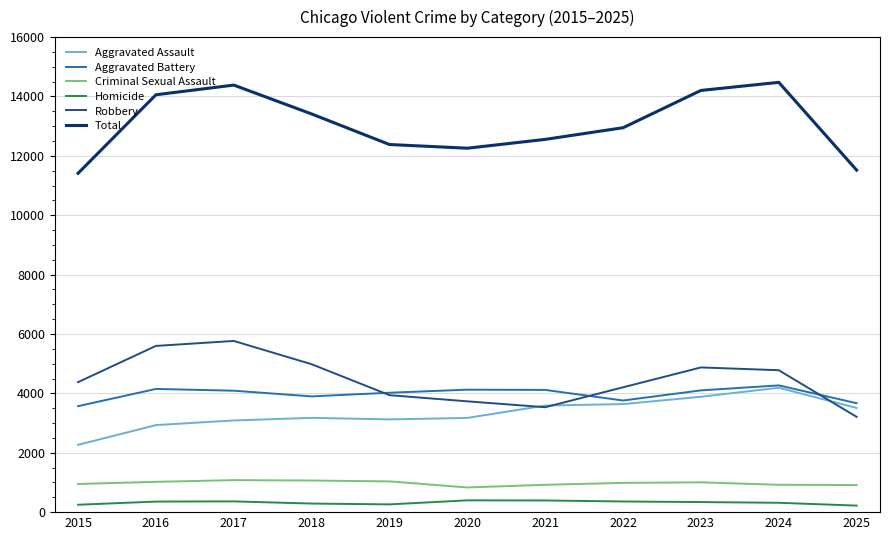

Is it true that Aggravated Battery equals 3899 at 2018?

True